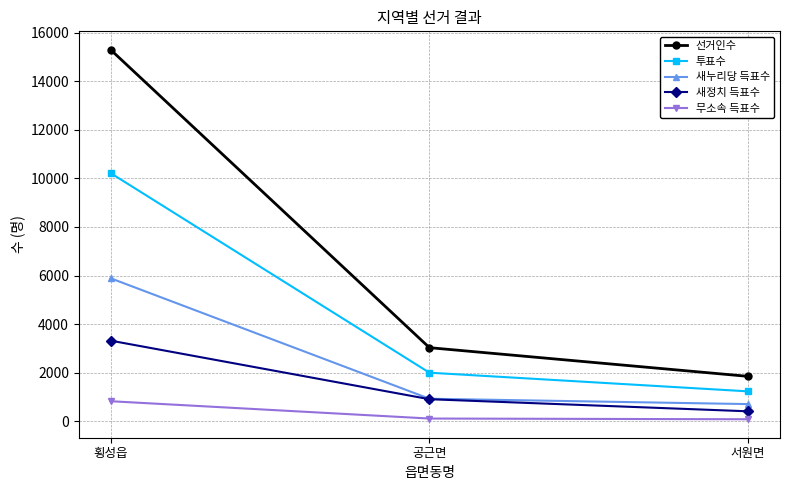

What is the difference between the second highest and minimum values in the 새누리당 득표수 series?

221